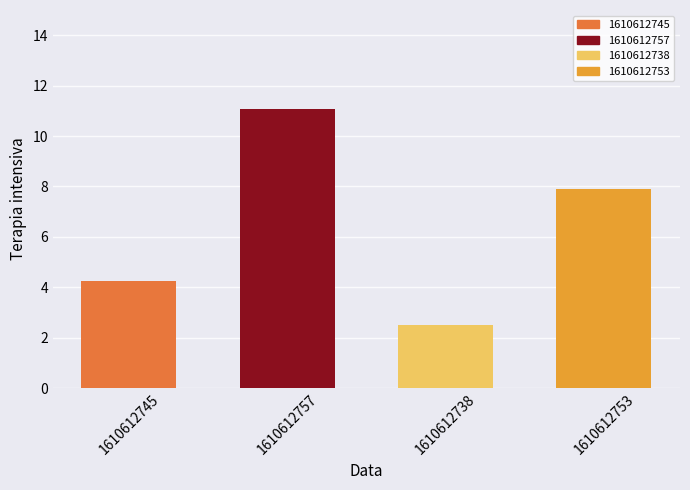

Which label corresponds to the largest value in the chart?

1610612757